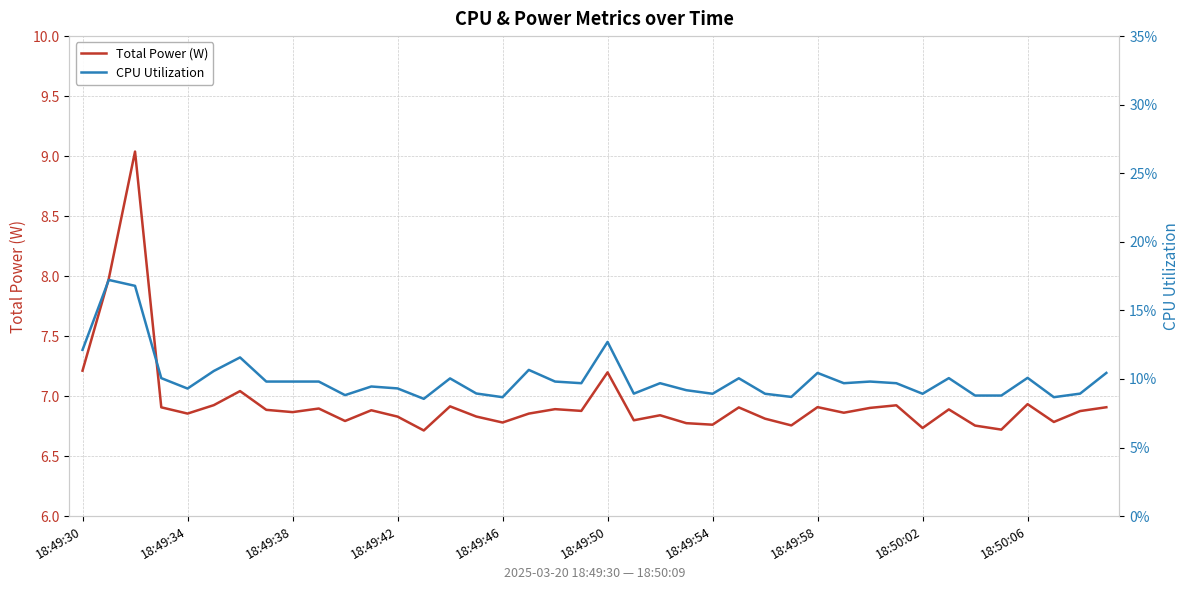

List the series in order of their overall mean, lowest first.

CPU Utilization, Total Power (W)